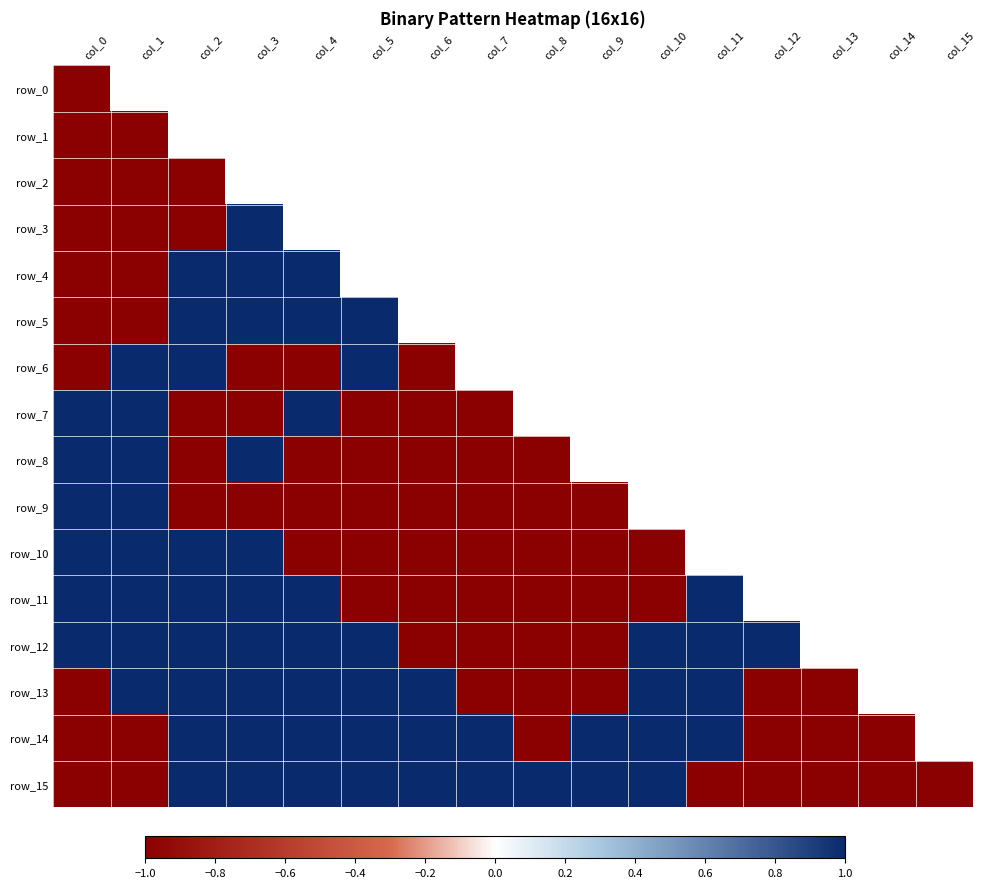

How many series are shown in this chart?

16